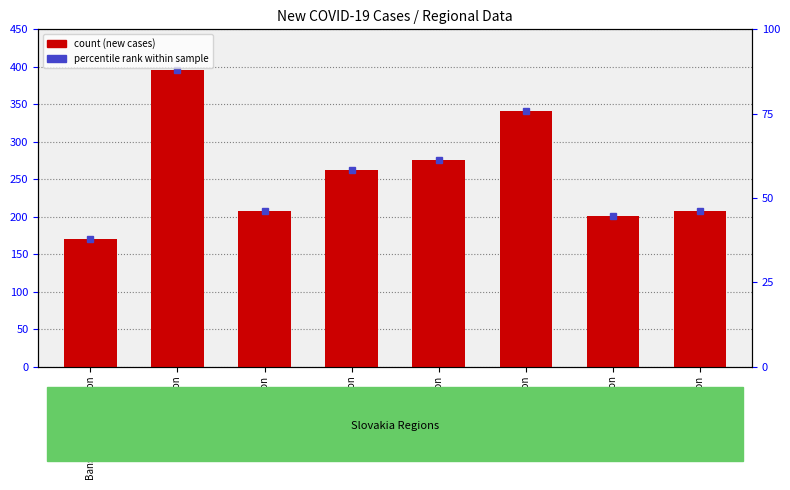

What is the value of the 3rd bar from the left?

207